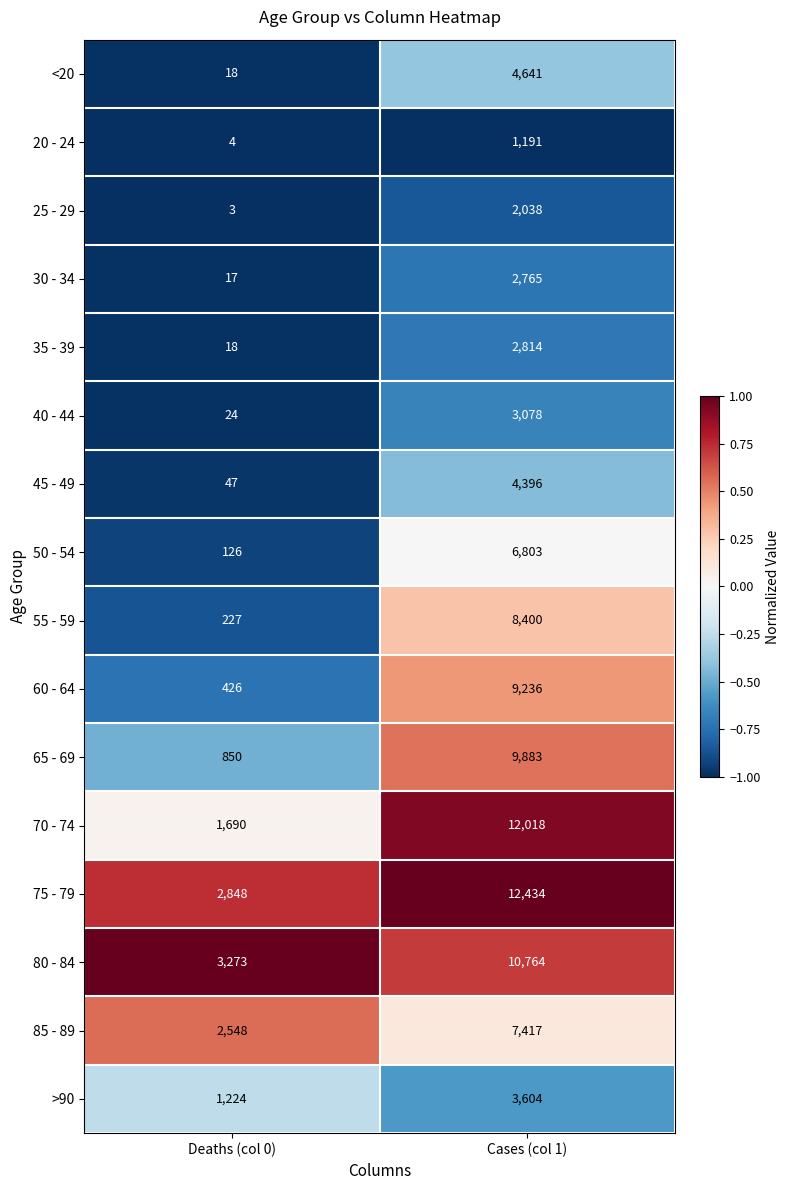

What is the sum of the 65 - 69 values at Cases (col 1) and Deaths (col 0)?

10733